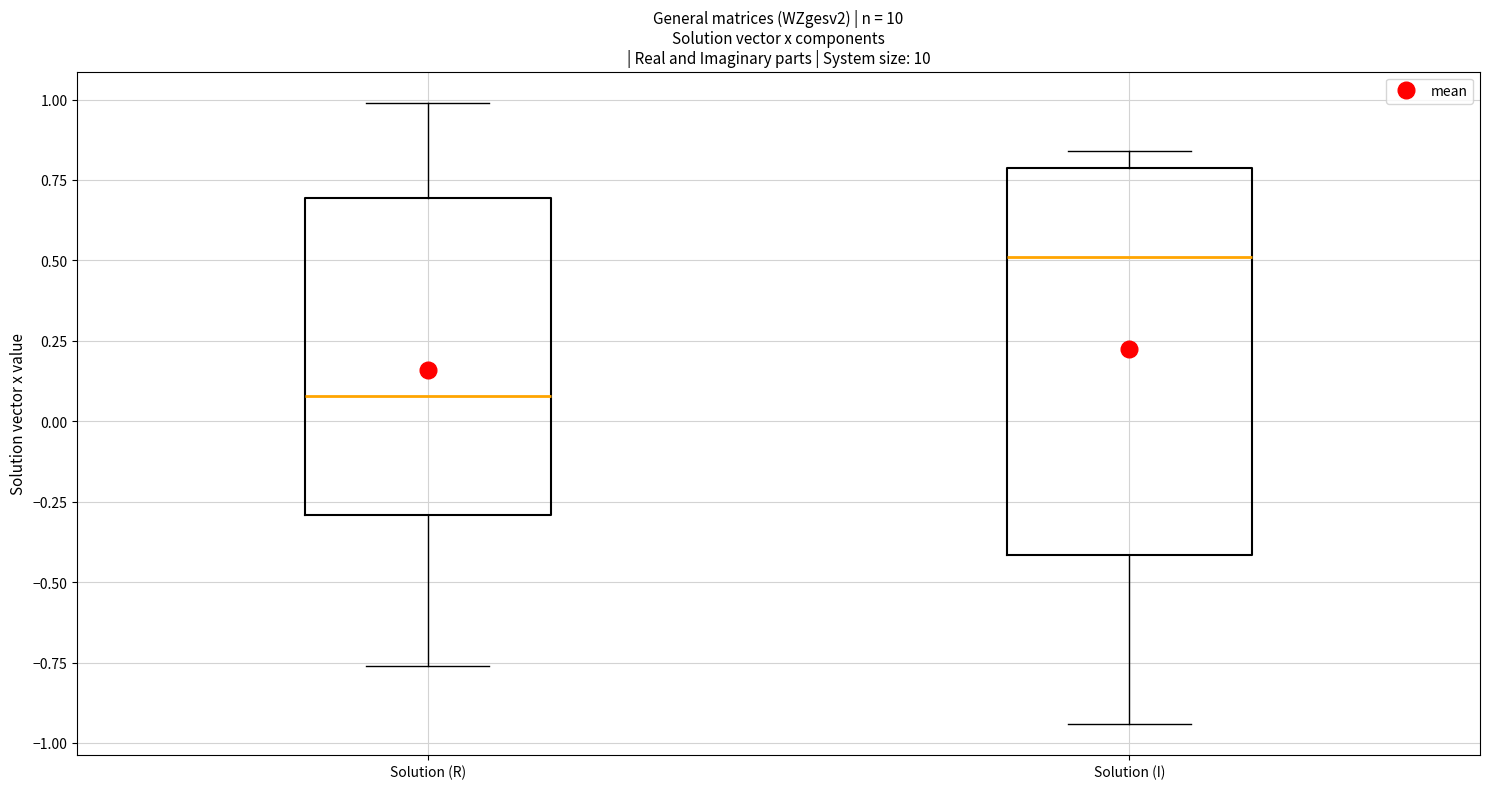

Reading left to right, transcribe this box plot: for each box, give where its median line is, the range the box spans, and where its two whiskers end, as read against the y-axis. The values are not printed on the chart, so give them approximately, as read against the axis.

Solution (R): median 0.10, box -0.30 to 0.70, whiskers -0.75 to 1.00
Solution (I): median 0.50, box -0.40 to 0.80, whiskers -0.95 to 0.85